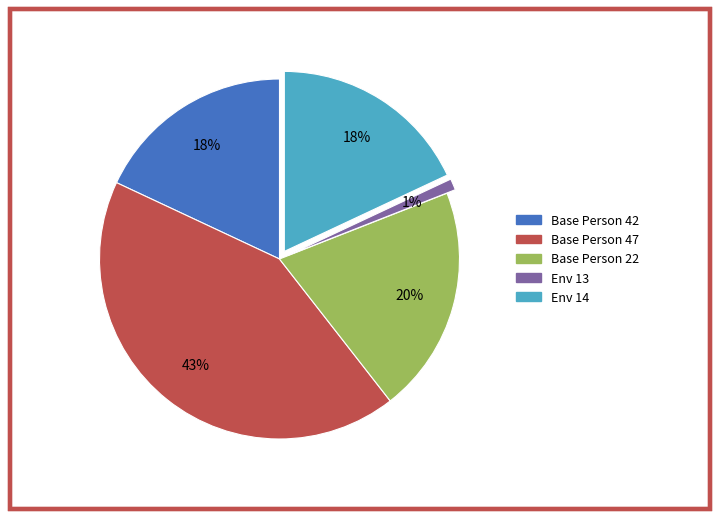

To the nearest percent, what is the average slice percentage?

20%